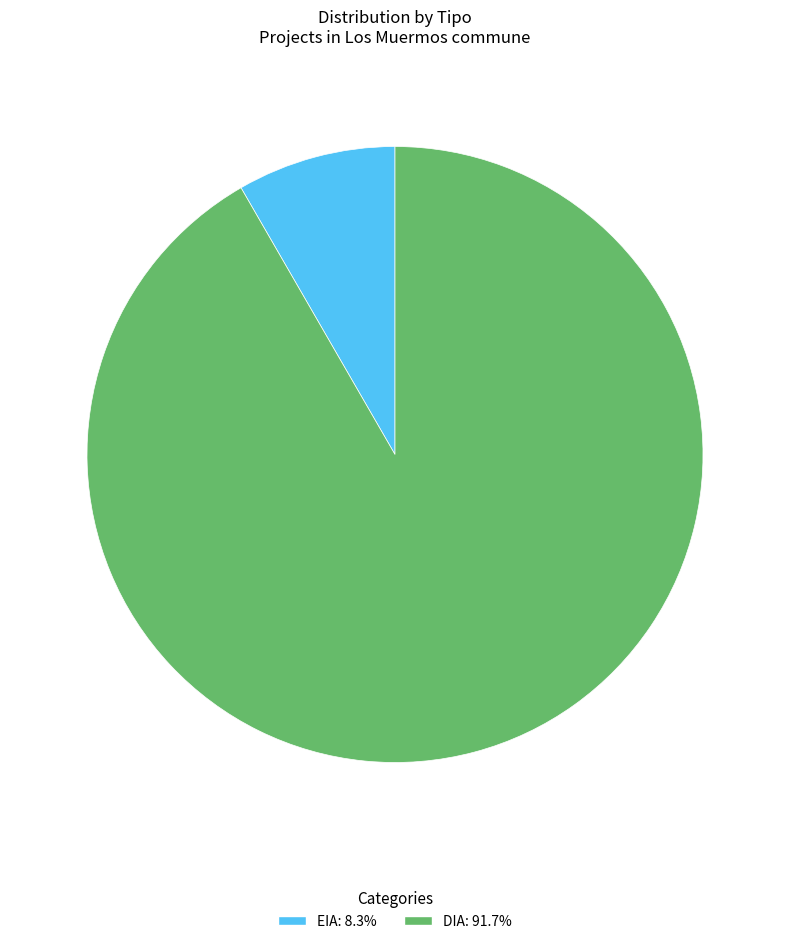

Rank the categories by value from highest to lowest.

DIA, EIA